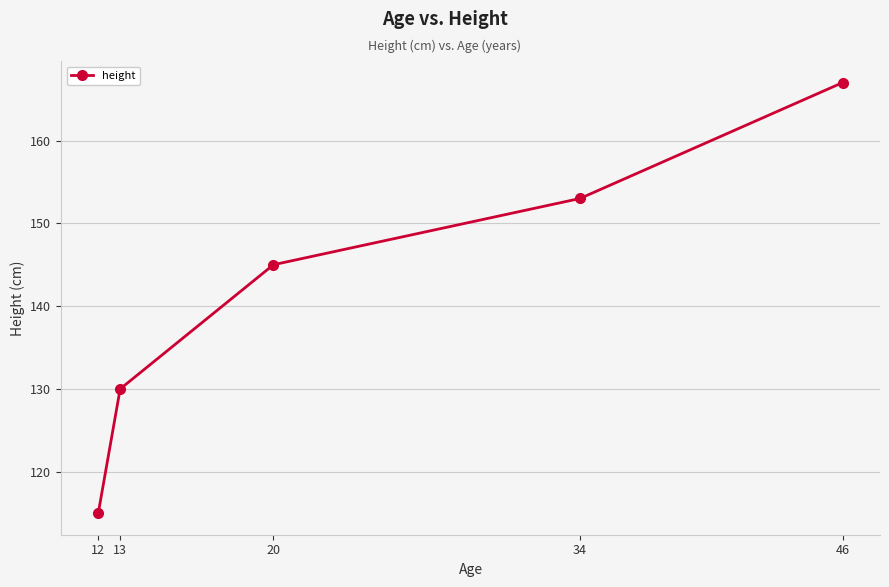

List the labels in order of value, largest first.

46, 34, 20, 13, 12